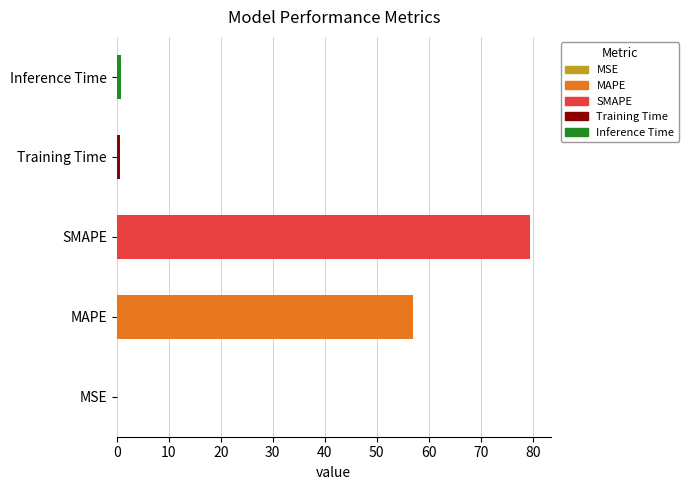

True or false: the data shows 81.0 at MAPE.

False